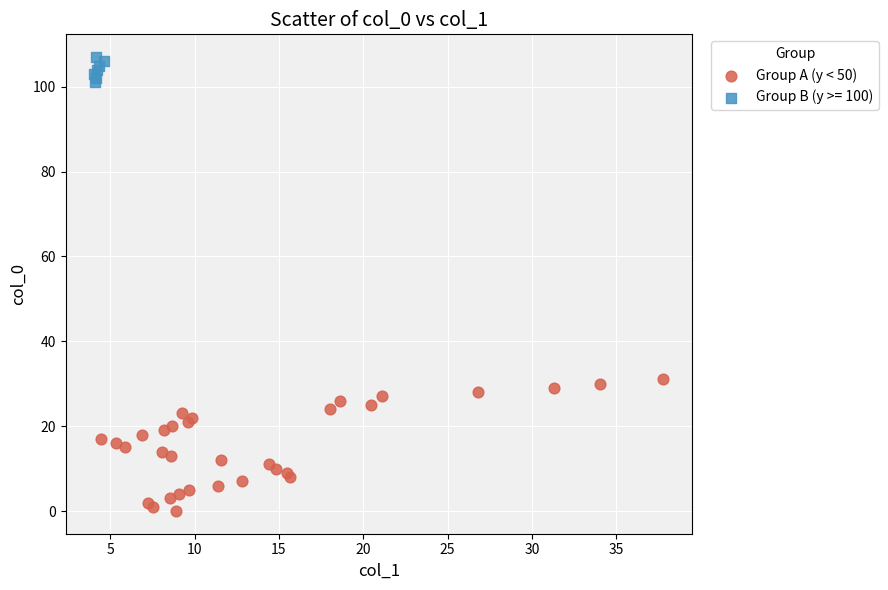

Which series contains the lowest Y value?

Group A (y < 50)